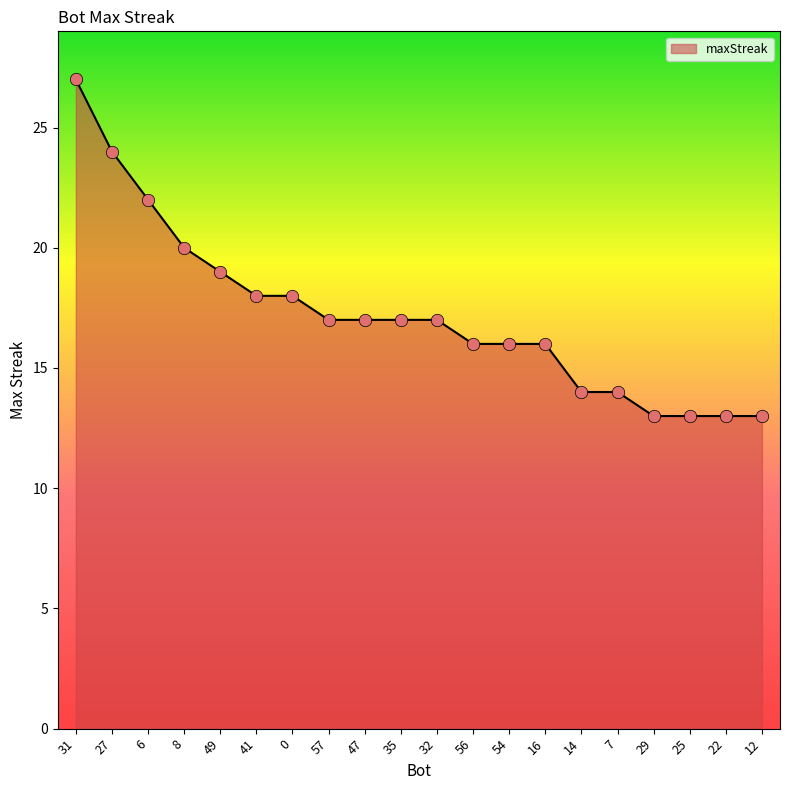

What is the change in value from 31 to 49?

-8